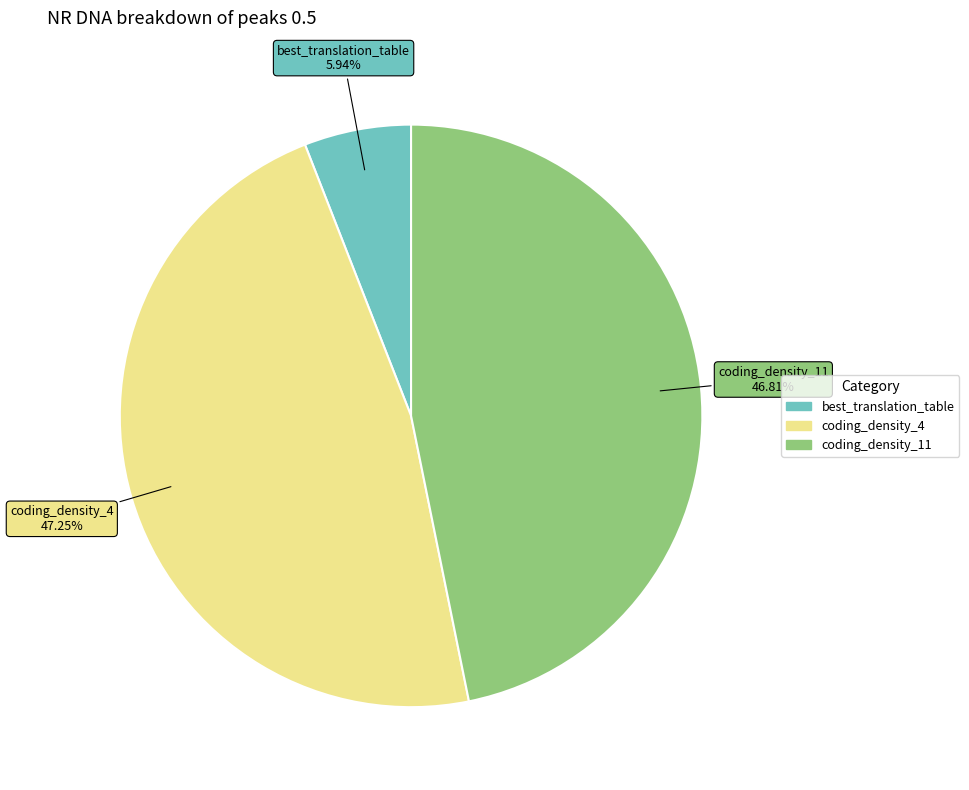

Is the sum of coding_density_11 and best_translation_table greater than half?

Yes